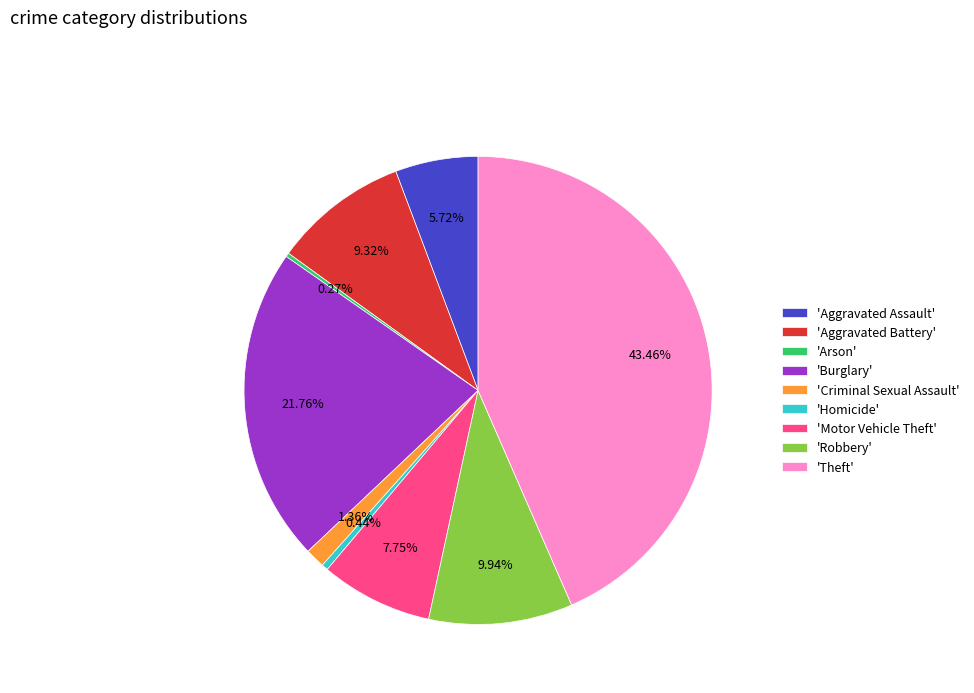

Which slice is the largest?

'Theft'